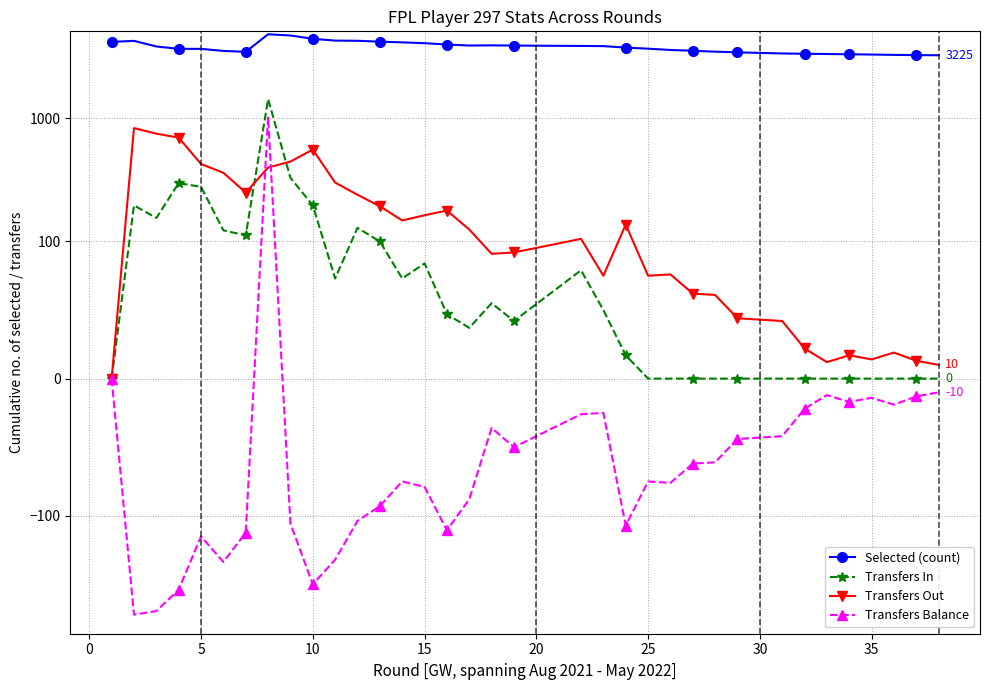

True or false: Selected (count) and Transfers Balance intersect in this chart.

False